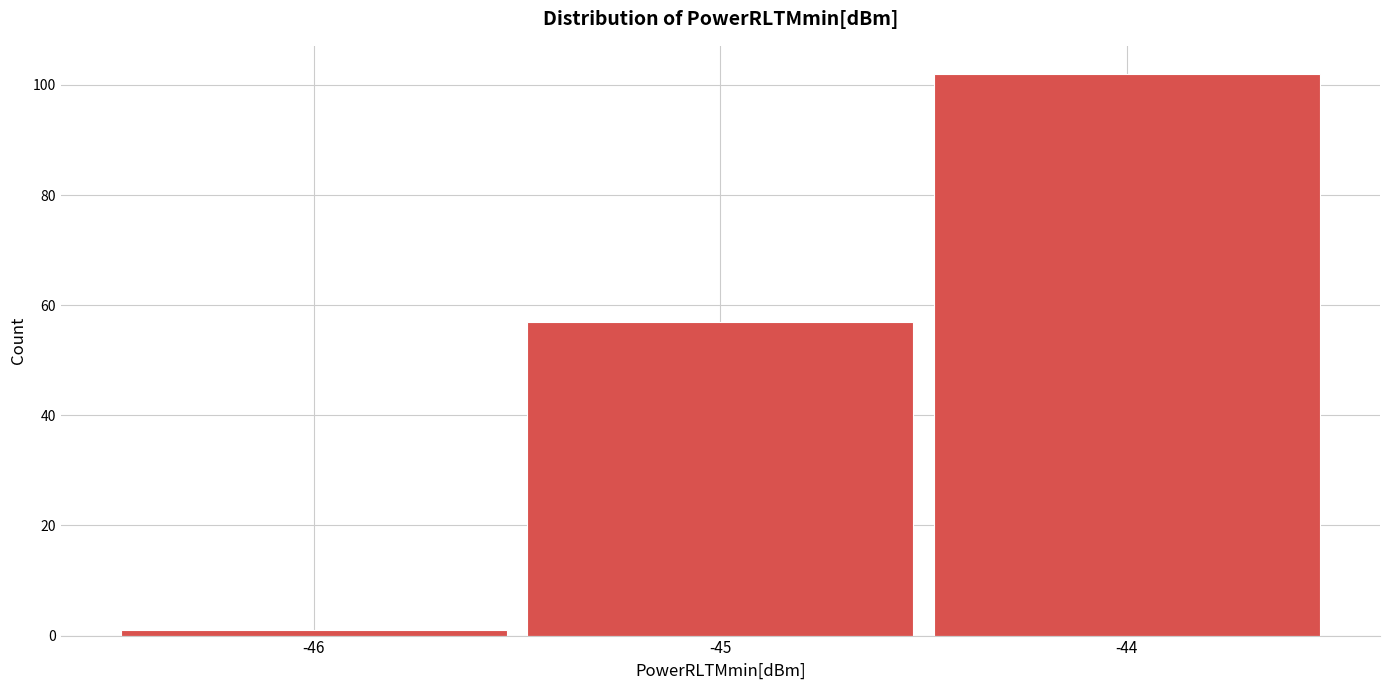

Reading left to right, list every bar in this chart as the range it spans on the x-axis followed by its height. The values are not printed on the chart, so give them approximately, as read against the axis.

-46.5 to -45.5: under 2
-45.5 to -44.5: 58
-44.5 to -43.5: 102